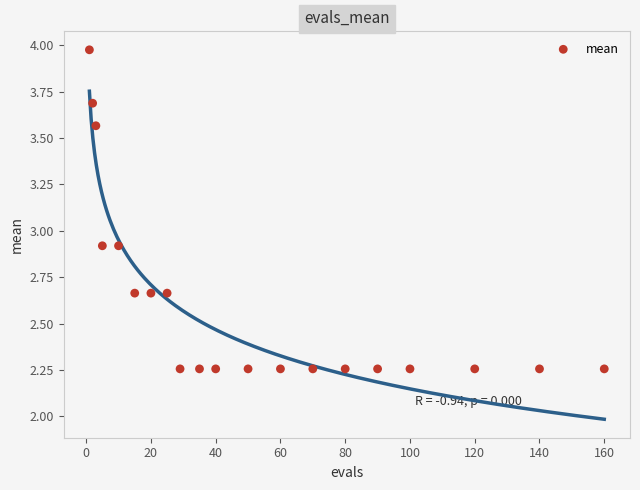

What is the range of X values (max minus min)?

159.0